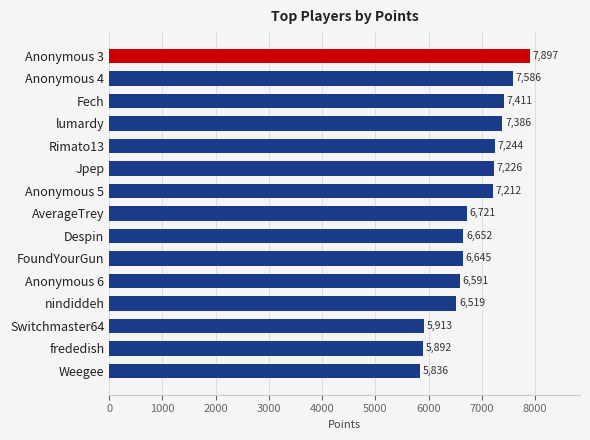

Where is the data nearest to the value 6866?

AverageTrey